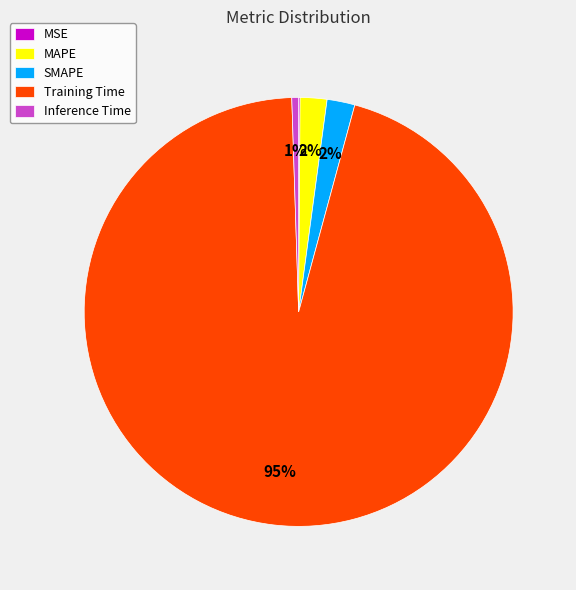

Is the sum of SMAPE and Inference Time greater than half?

No